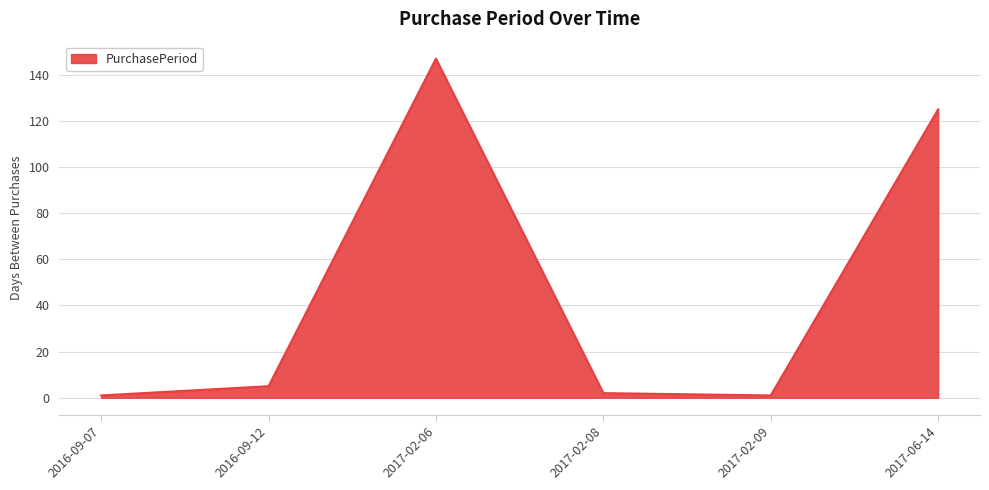

At which label is the value closest to 74?

2017-06-14